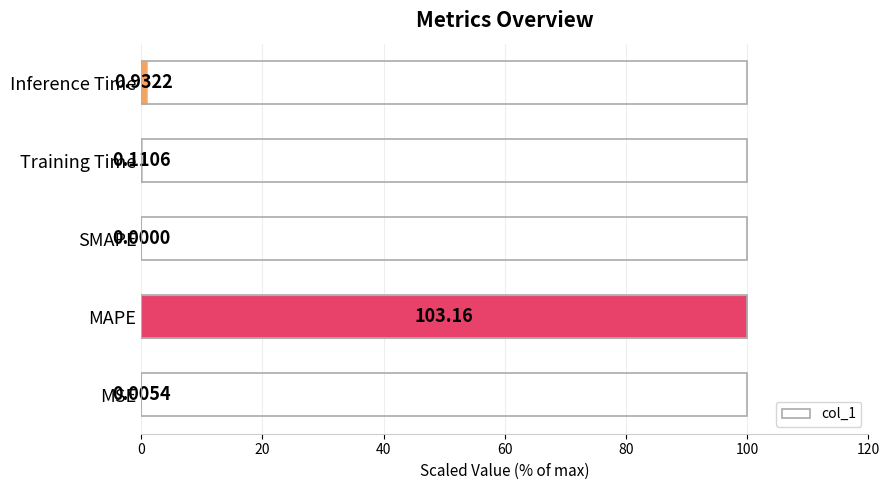

At which label is the value closest to 50?

Inference Time